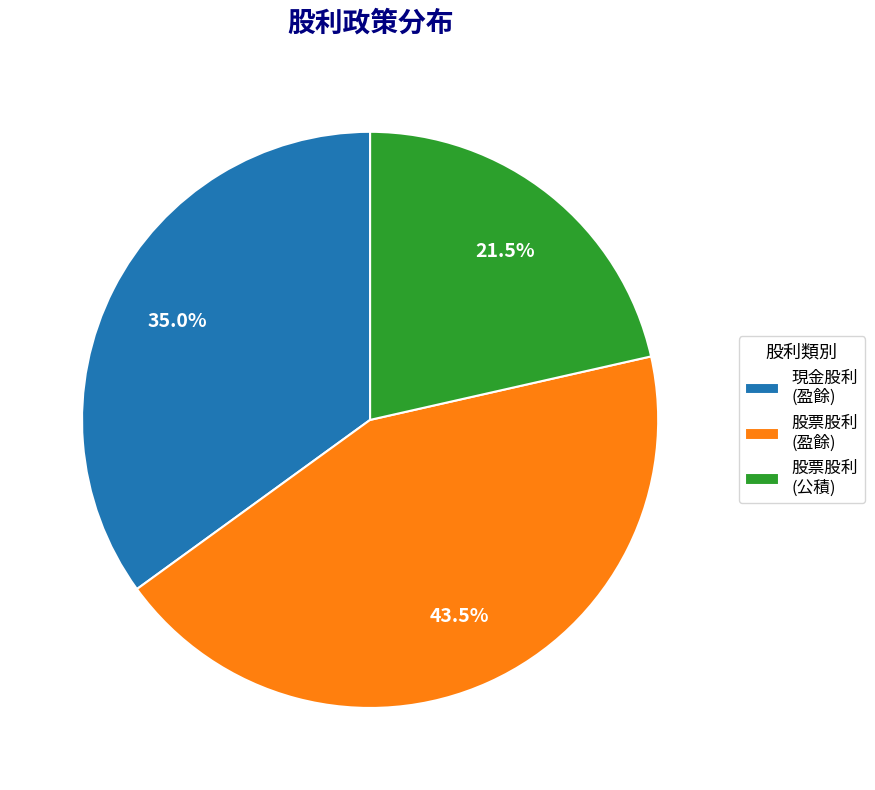

Does 股票股利 (公積) represent more than half of the total?

No